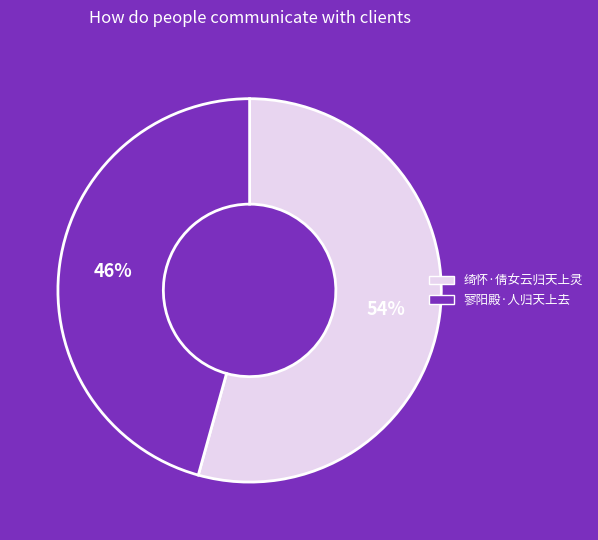

What is the largest slice in the pie chart?

绮怀·倩女云归天上灵